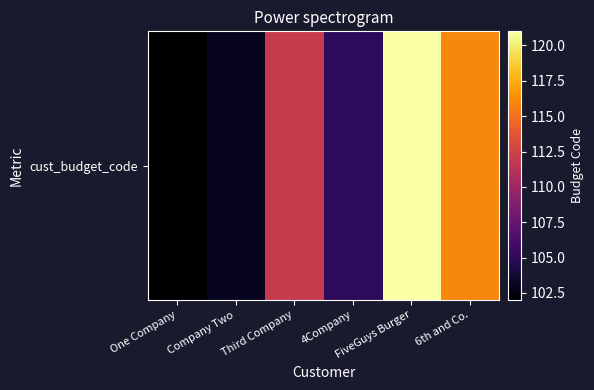

Between FiveGuys Burger and 6th and Co., which is larger?

FiveGuys Burger